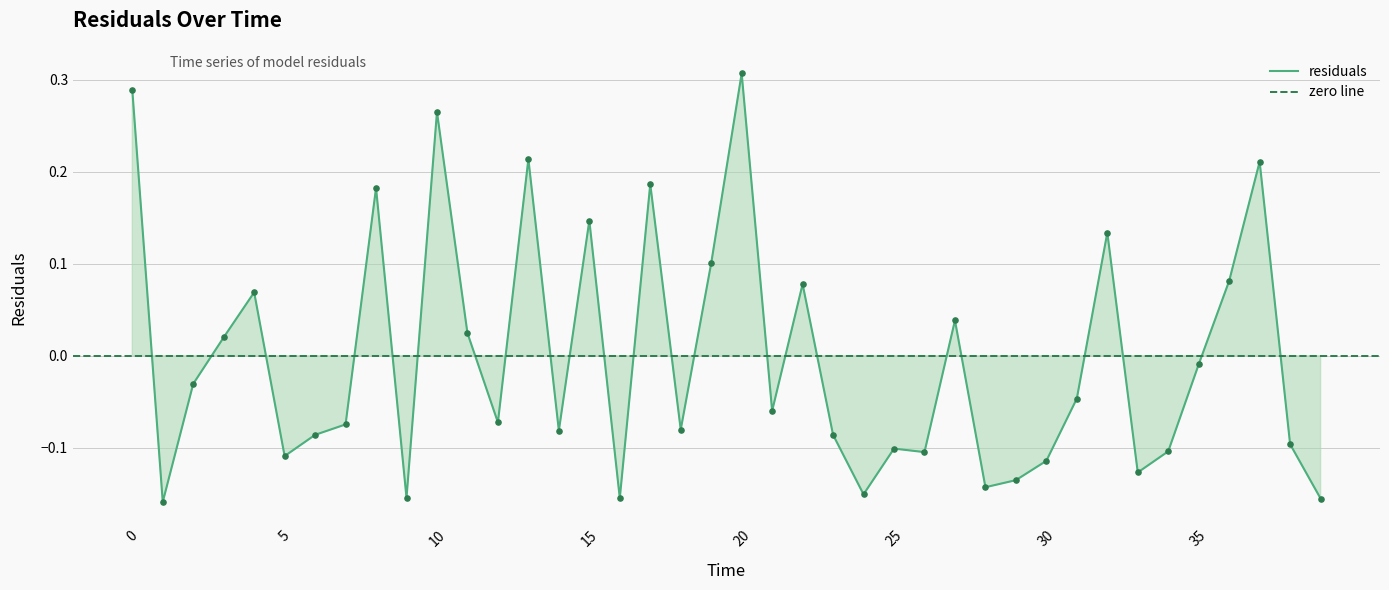

Which has a higher value, 28.0 or 15.0?

15.0